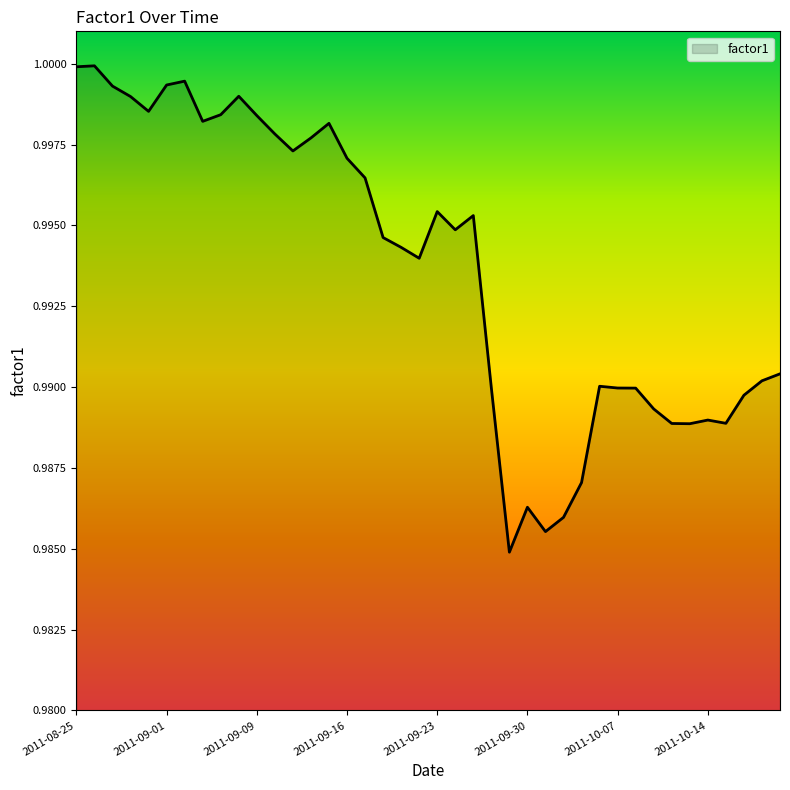

What is the sum of all values?

39.7